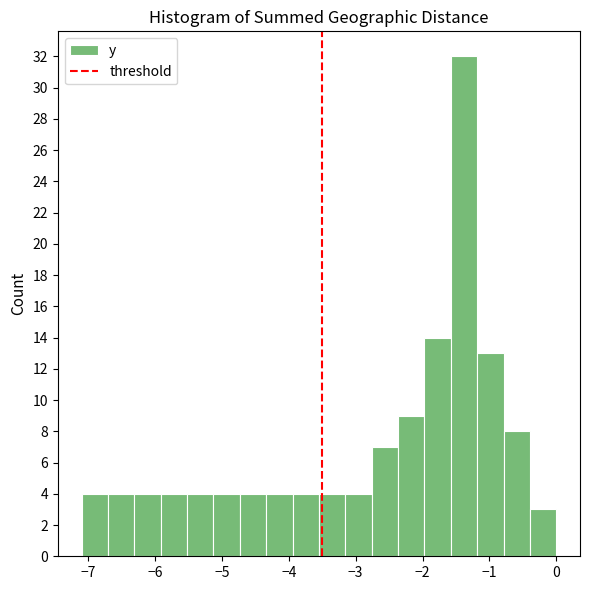

Around what value on the x-axis is the tallest bar? Give the approximate position of its centre, as read against the axis.

-1.4